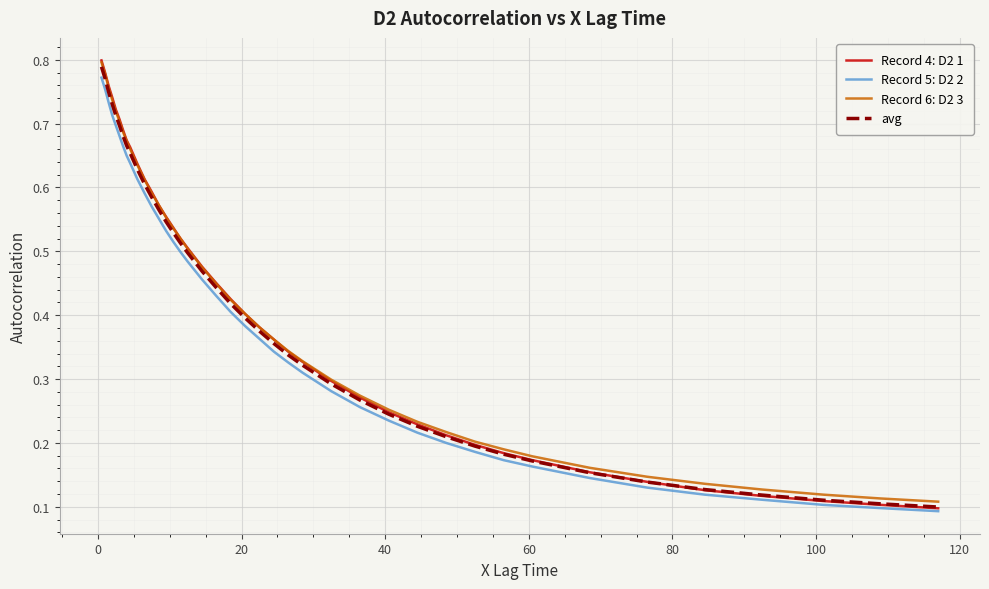

Which series has the widest spread of values?

Record 4: D2 1